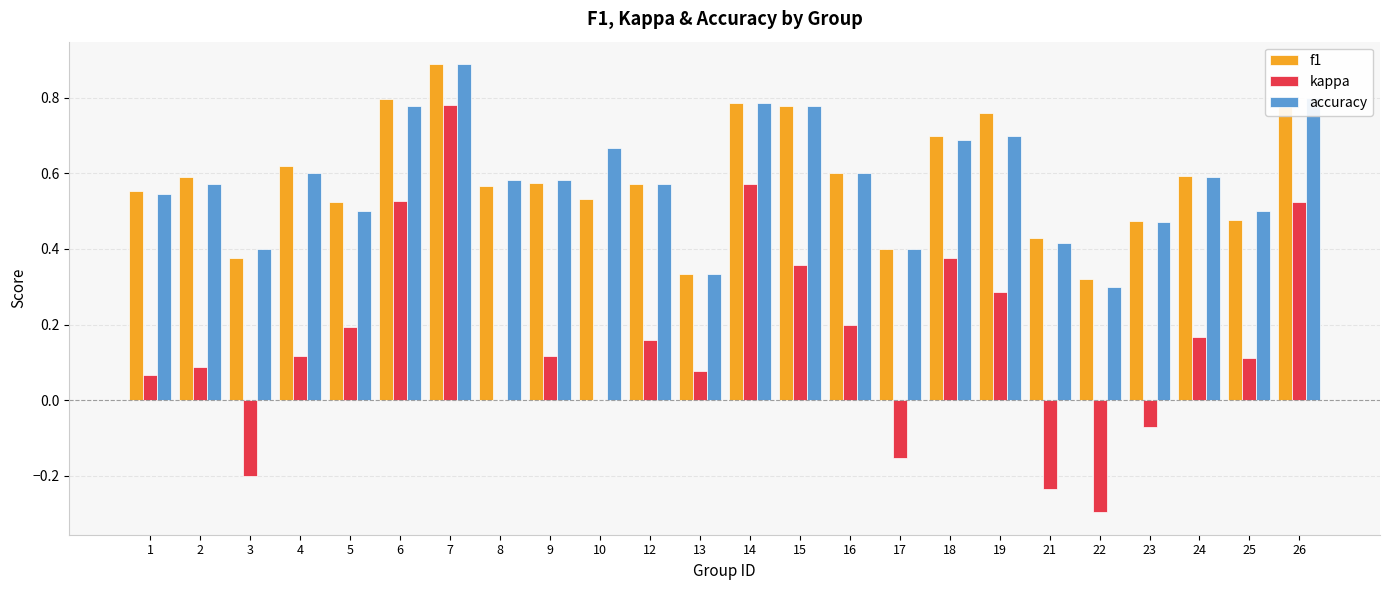

At which category does the chart reach its peak across all series?

7